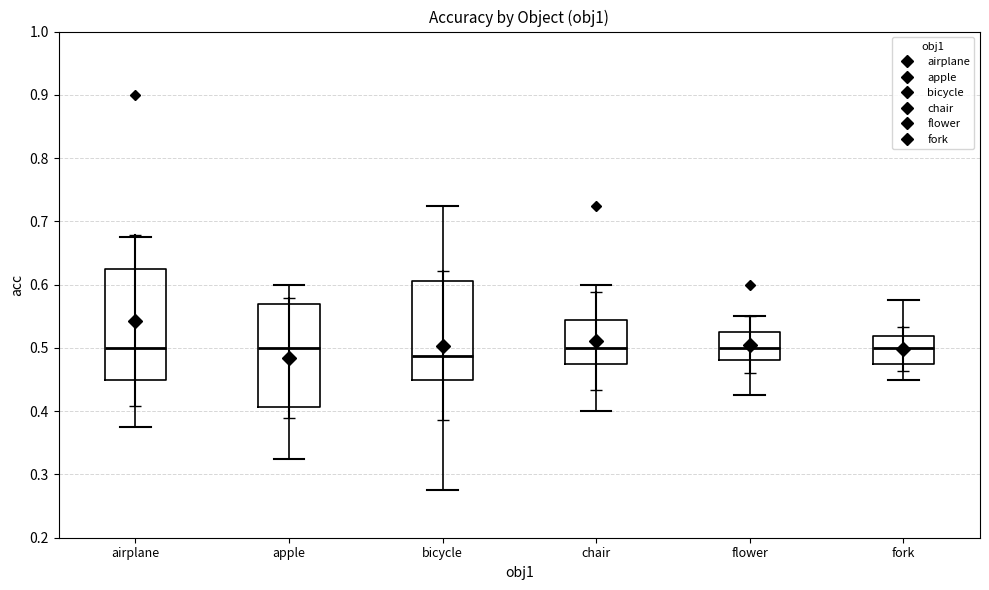

Comparing the boxes themselves (not the whiskers), which one is the tallest?

airplane